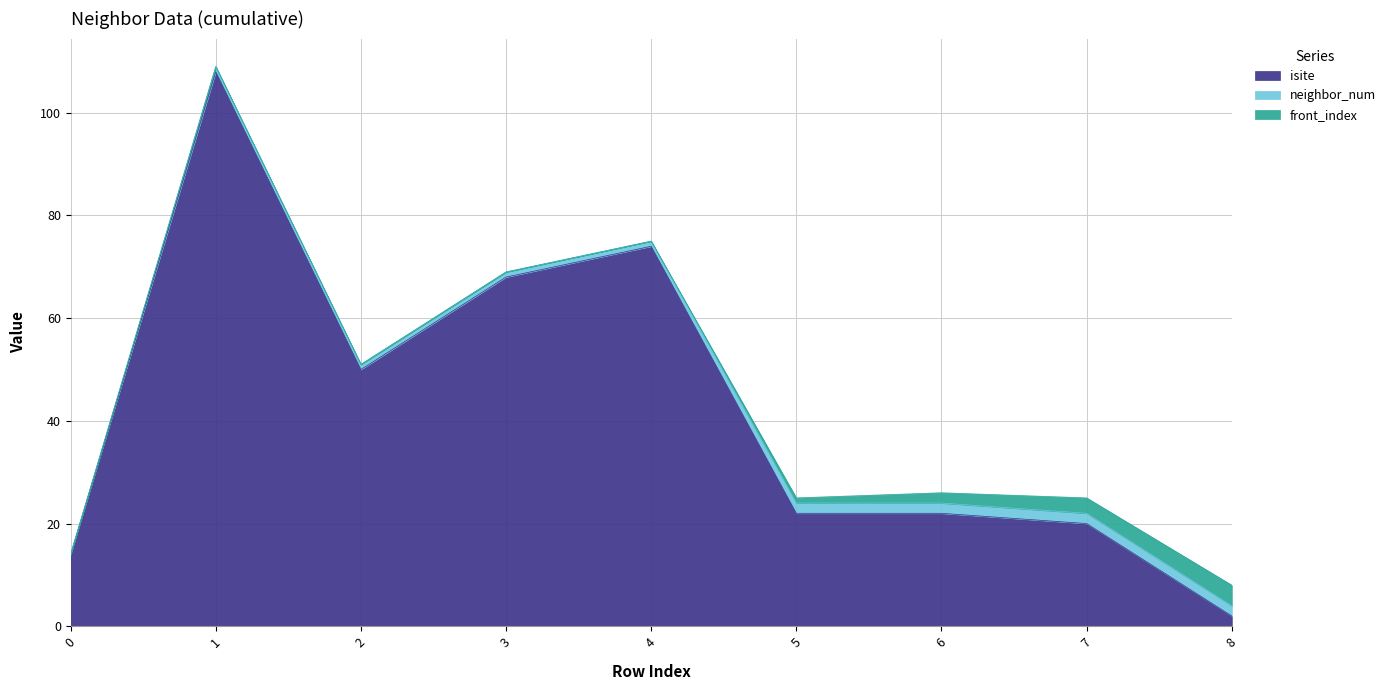

What are all the series names shown in the legend?

isite, neighbor_num, front_index